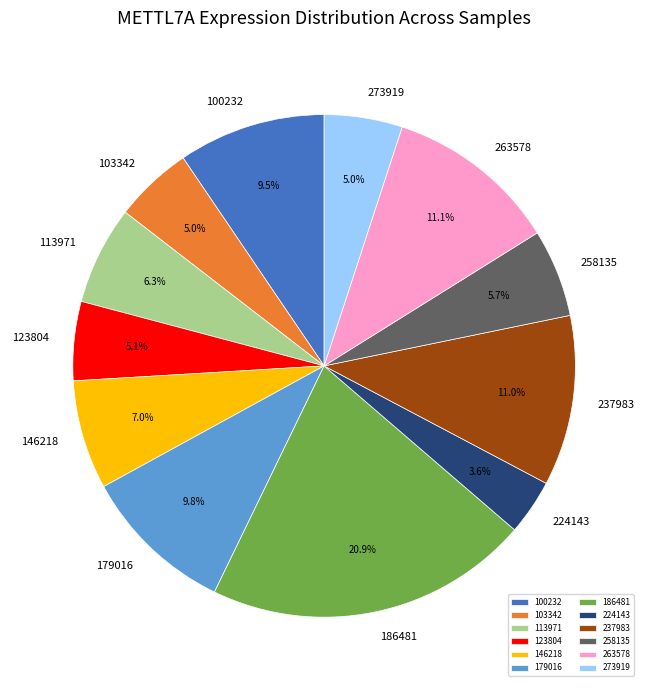

Which has a higher value, 100232 or 258135?

100232